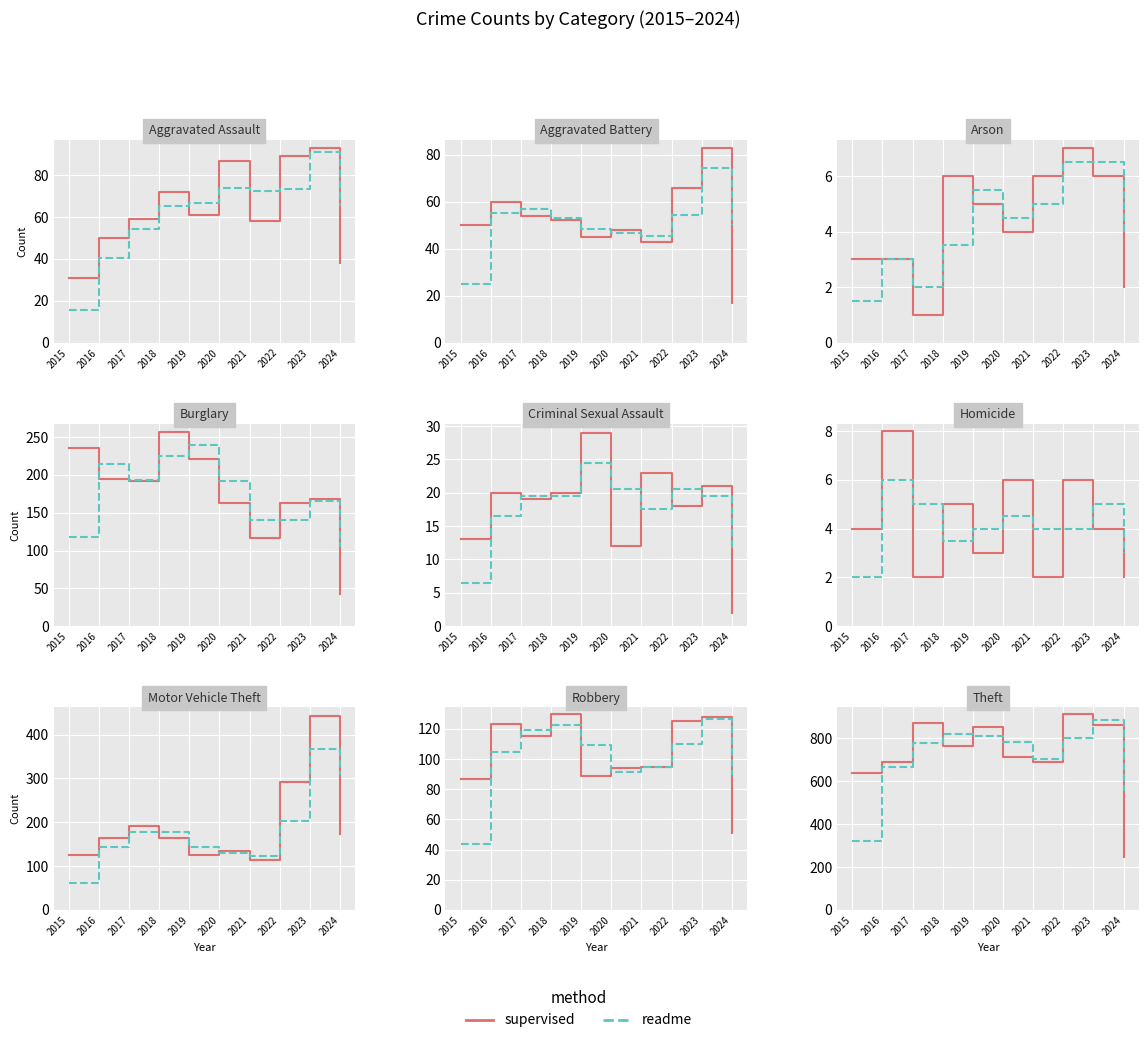

What is the average value of the supervised series?

725.1